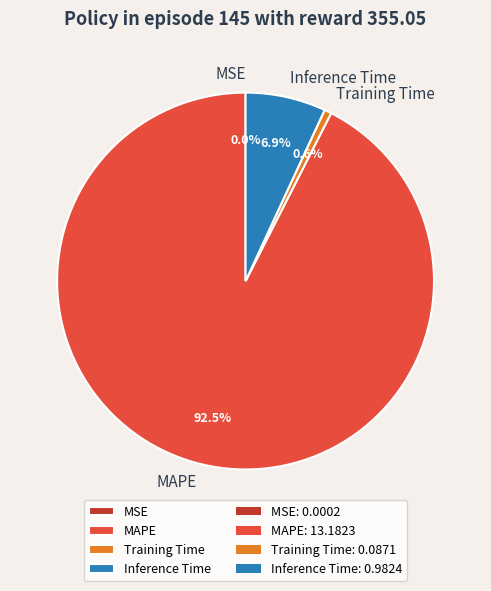

Which category has the biggest portion of the pie?

MAPE